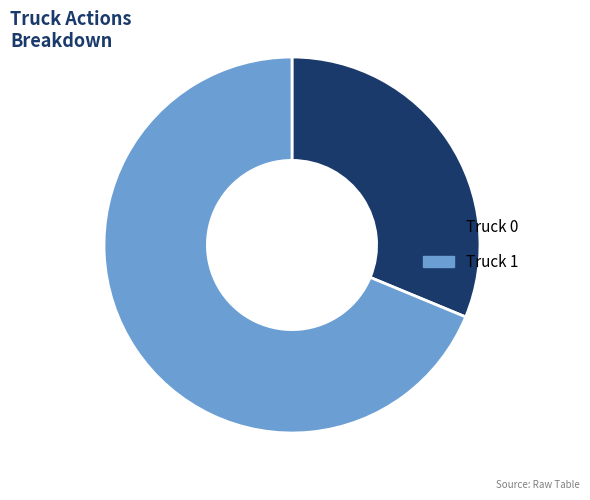

What is the largest slice in the pie chart?

Truck 1